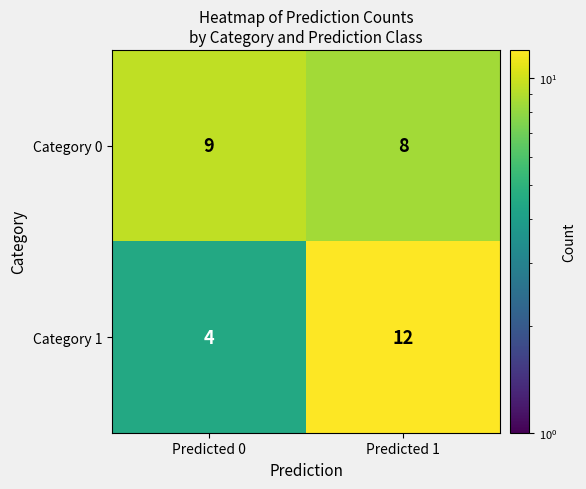

What is the greatest value displayed?

12